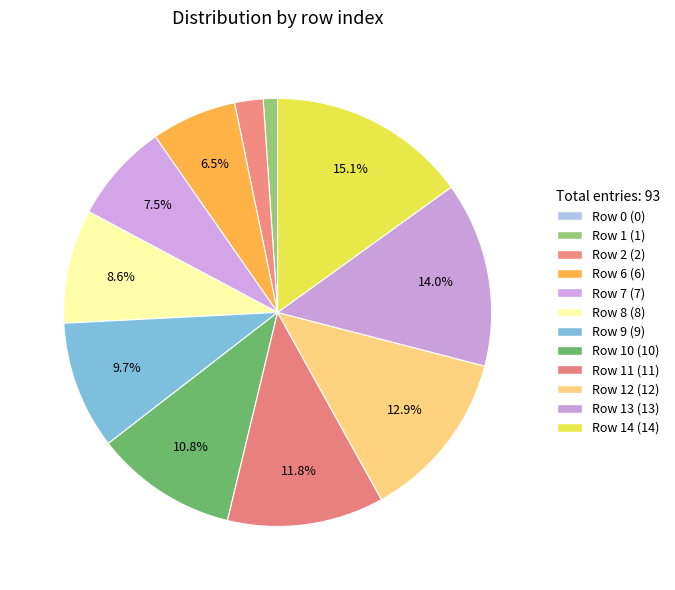

To the nearest percent, what is the difference between the largest and smallest slice percentages?

15%